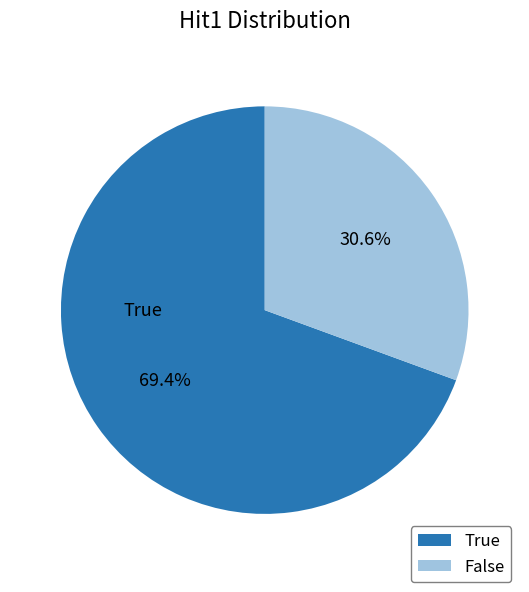

Which has a higher value, False or True?

True